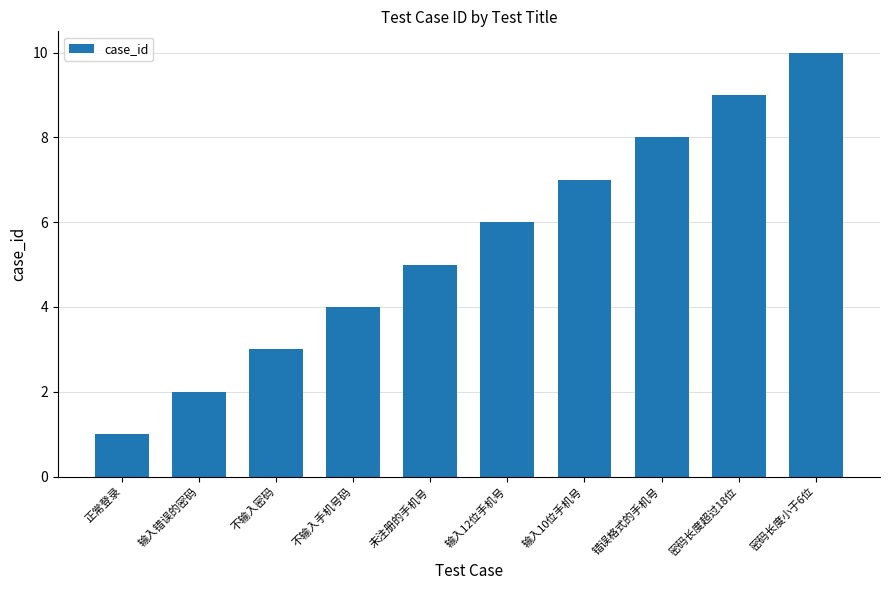

Reading left to right, what are all the values shown in this chart?

1	2	3	4	5	6	7	8	9	10